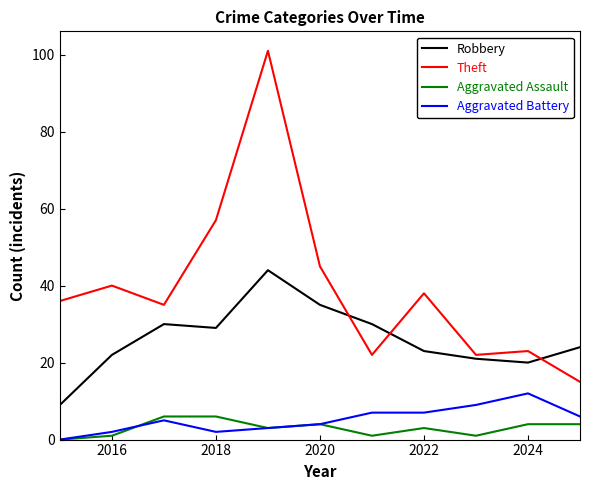

Does the chart have visible grid lines?

No